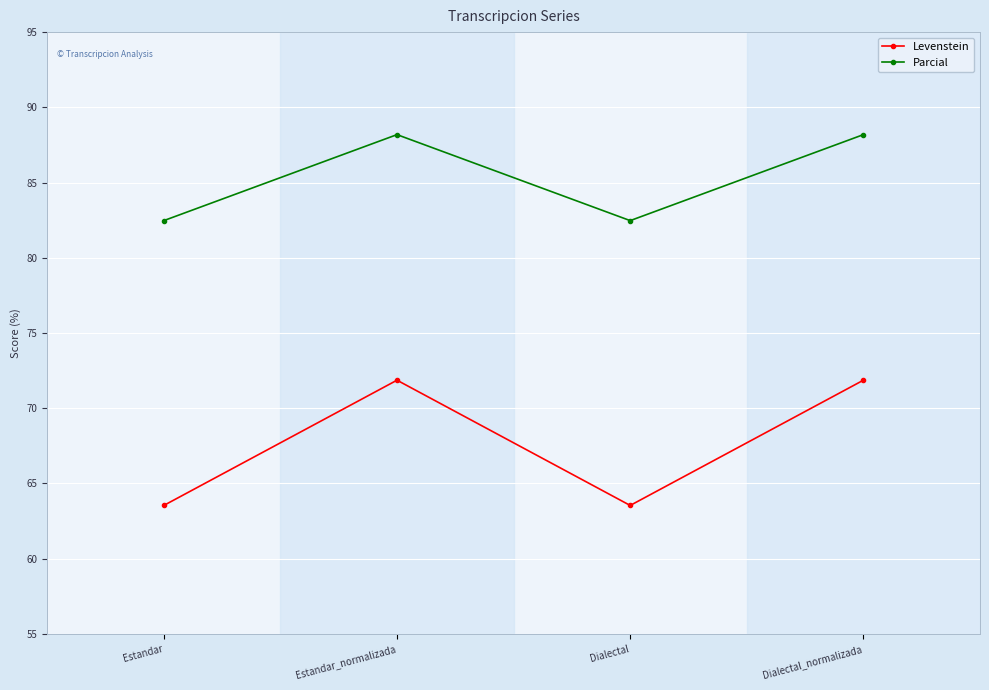

True or false: Parcial and Levenstein intersect in this chart.

False